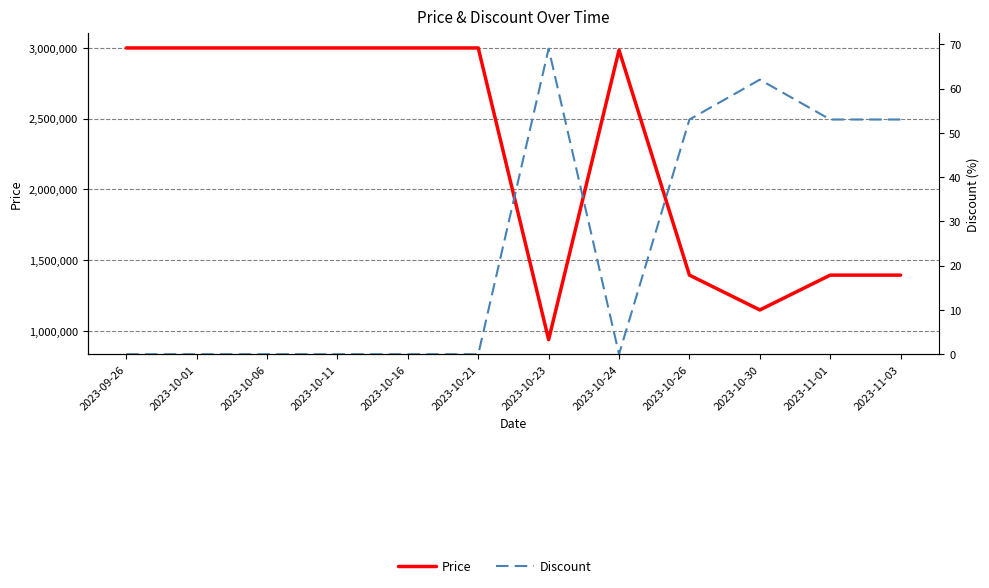

Reading right to left, extract all data points from this chart.

Price: 1395000	1395000	1149000	1395000	2985000	939000	3000000	3000000	3000000	3000000	3000000	3000000
Discount: 53	53	62	53	0	69	0	0	0	0	0	0